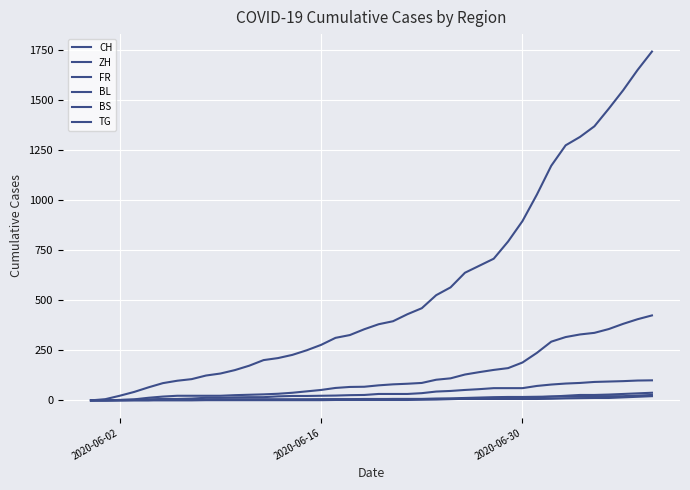

Is this an area chart (filled region under the line)?

No